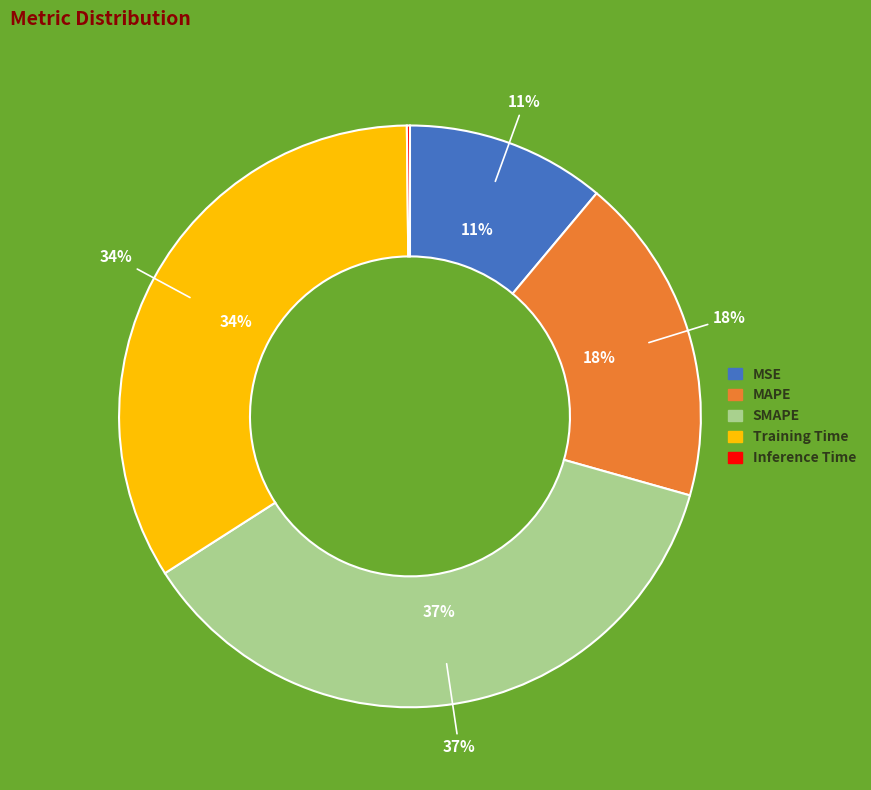

Which category has the biggest portion of the pie?

SMAPE